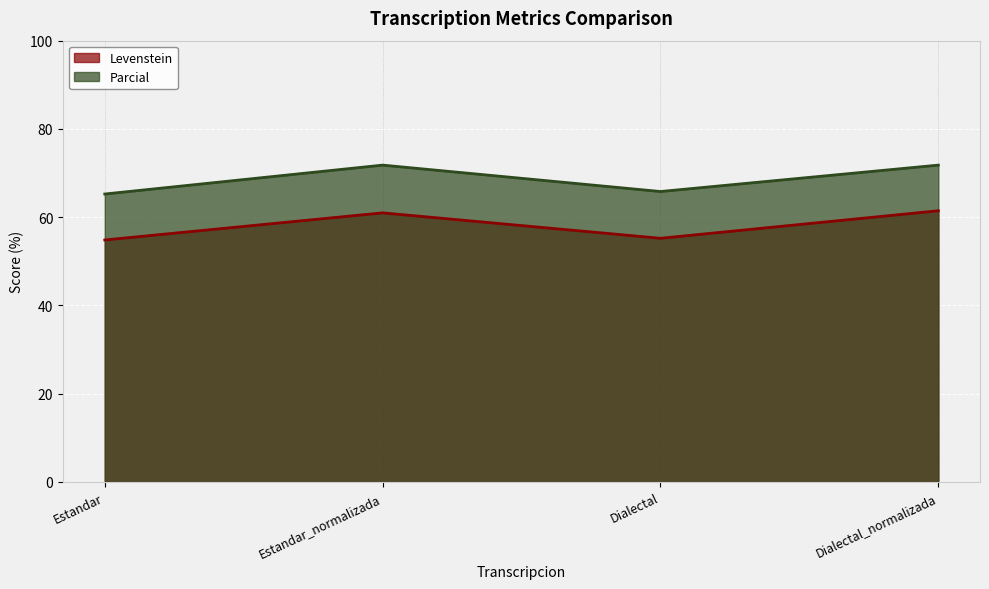

How many lines are shown in the chart?

2